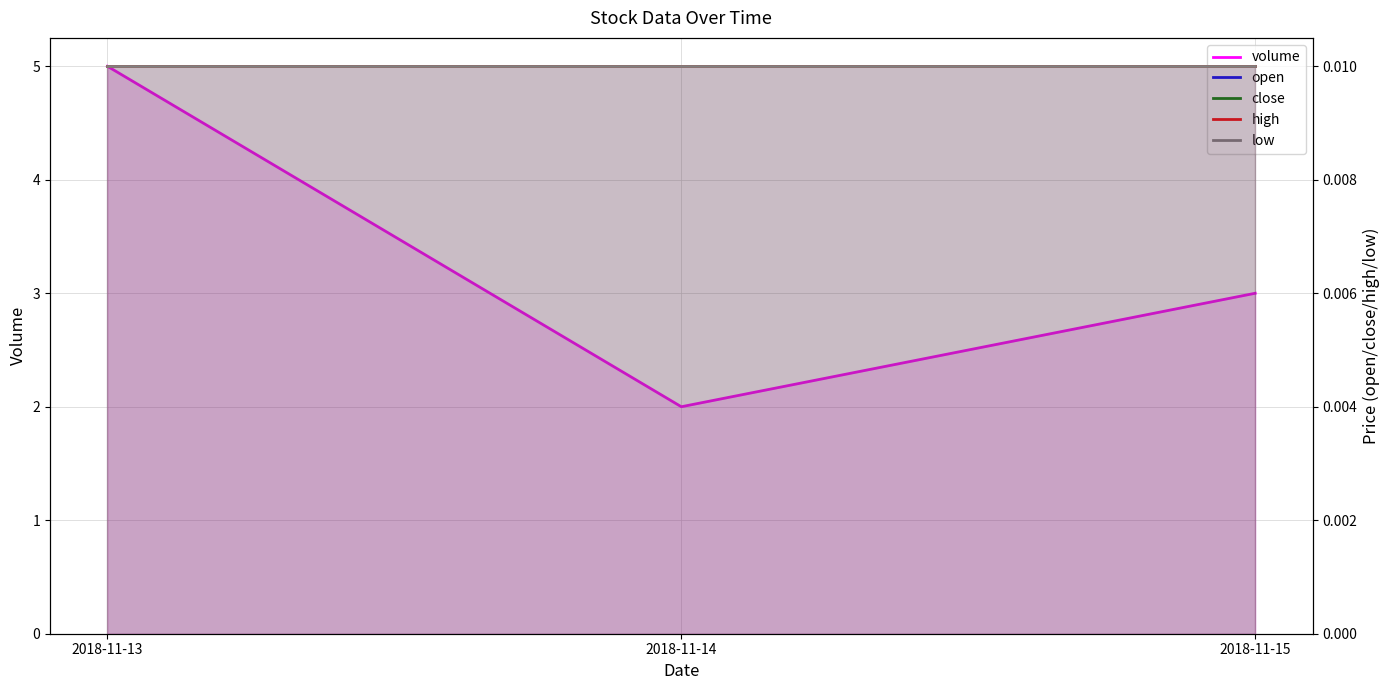

The volume series shows 3.4 at 2018-11-14. True or false?

False